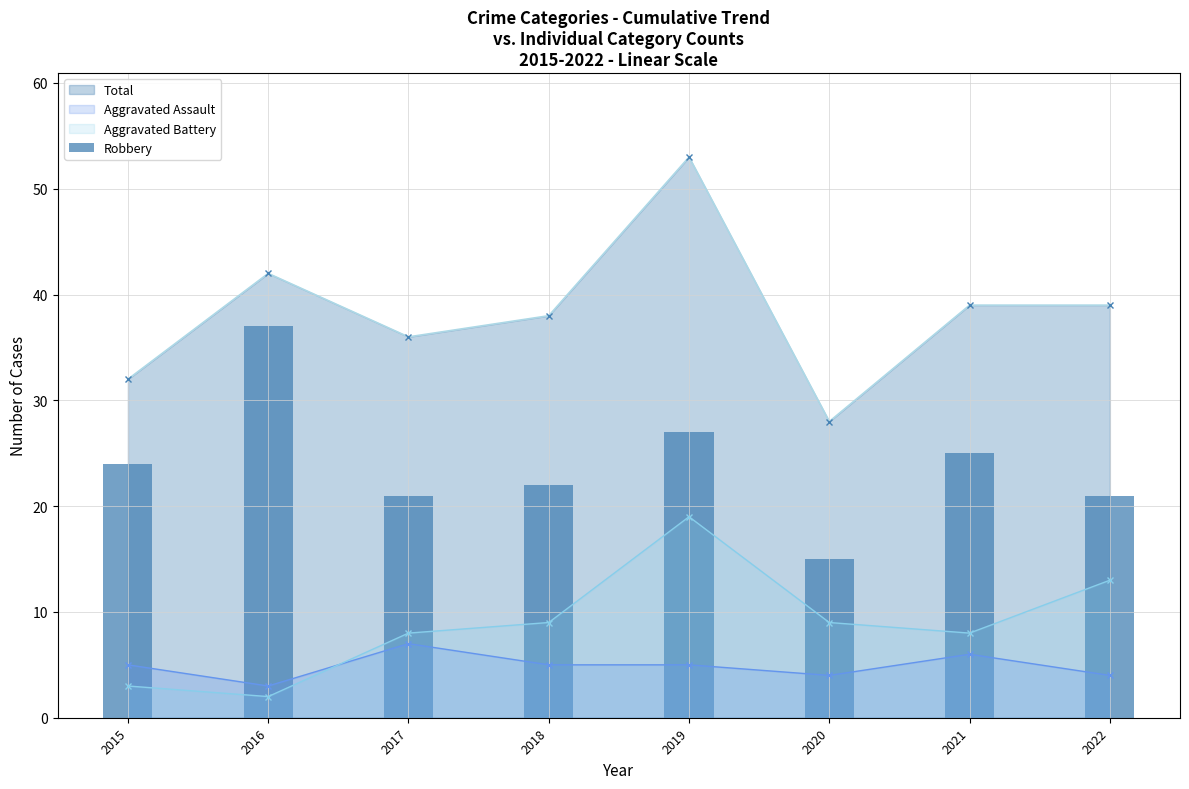

Does the chart contain stacked bars?

No